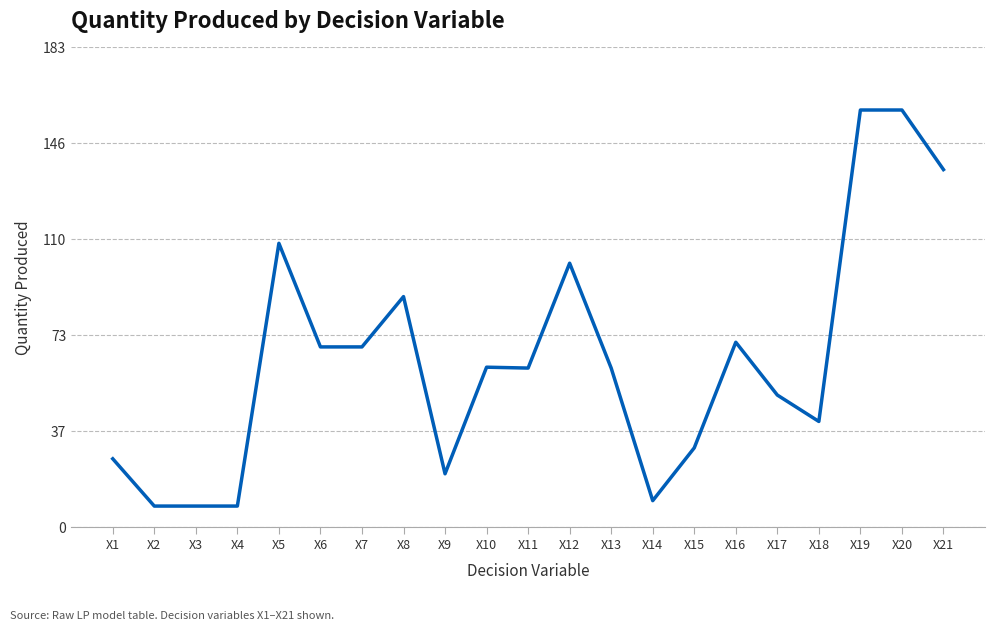

Which has a higher value, X5 or X6?

X5